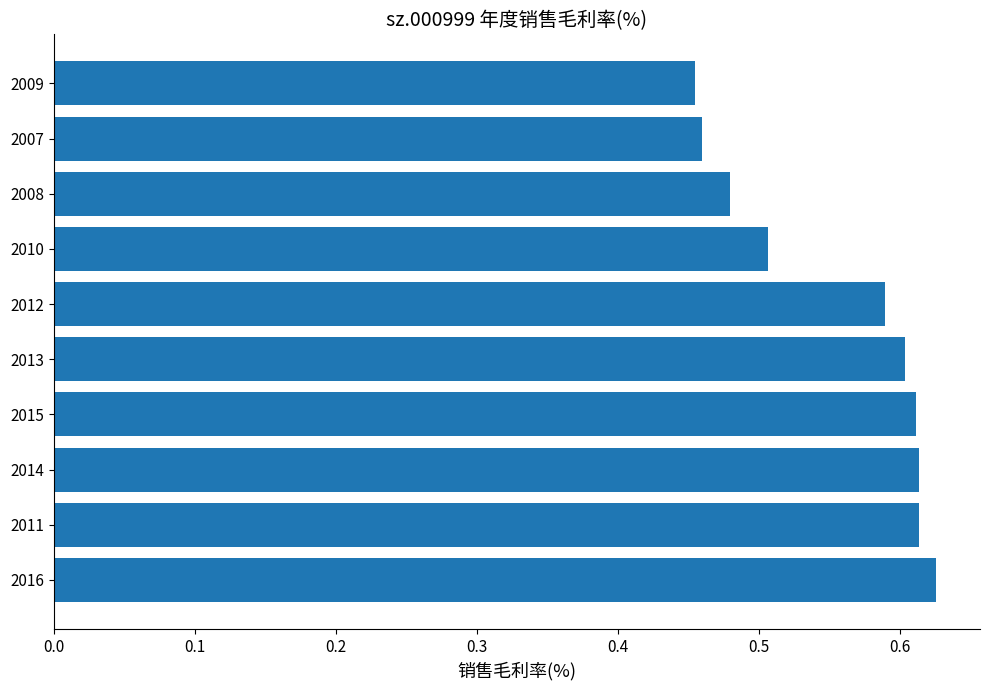

Between 2016 and 2015, which is larger?

2016